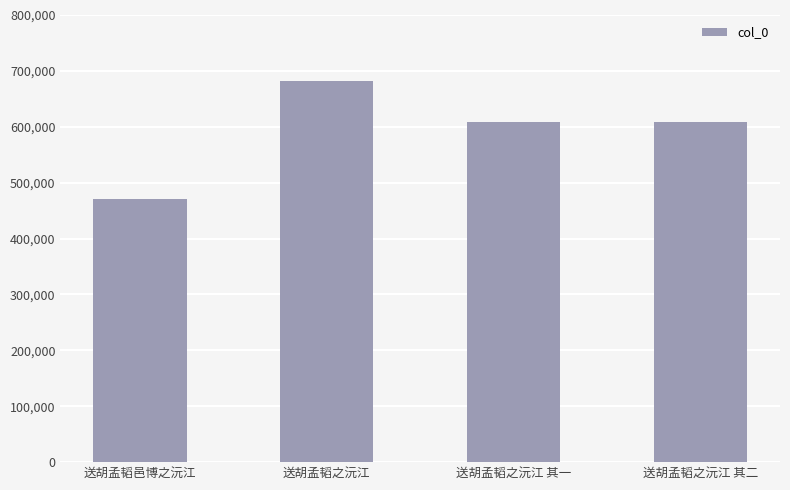

What position from the right is 送胡孟韬之沅江?

3